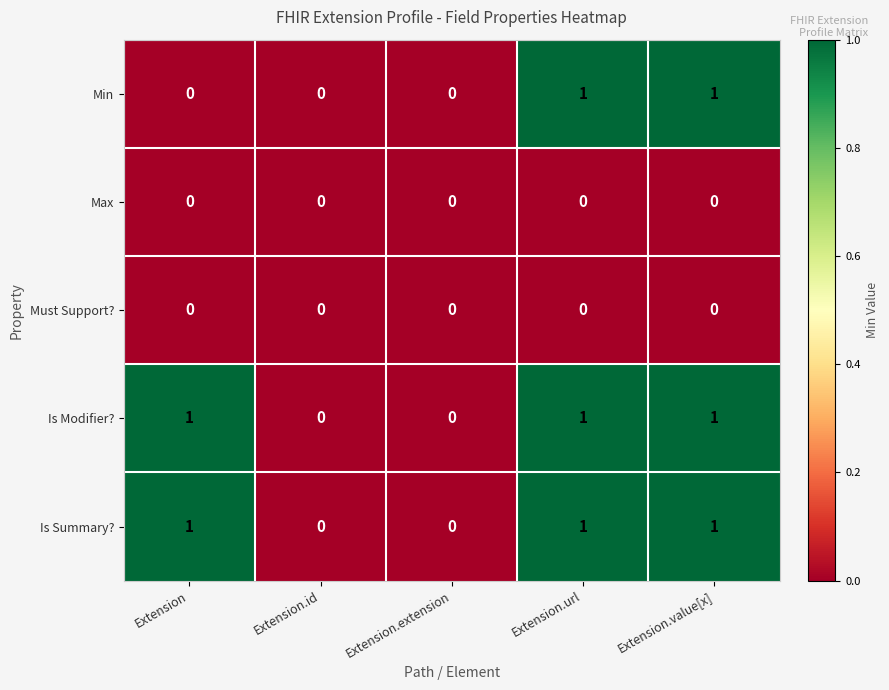

Between Extension and Extension.url, which series saw the biggest shift?

Min